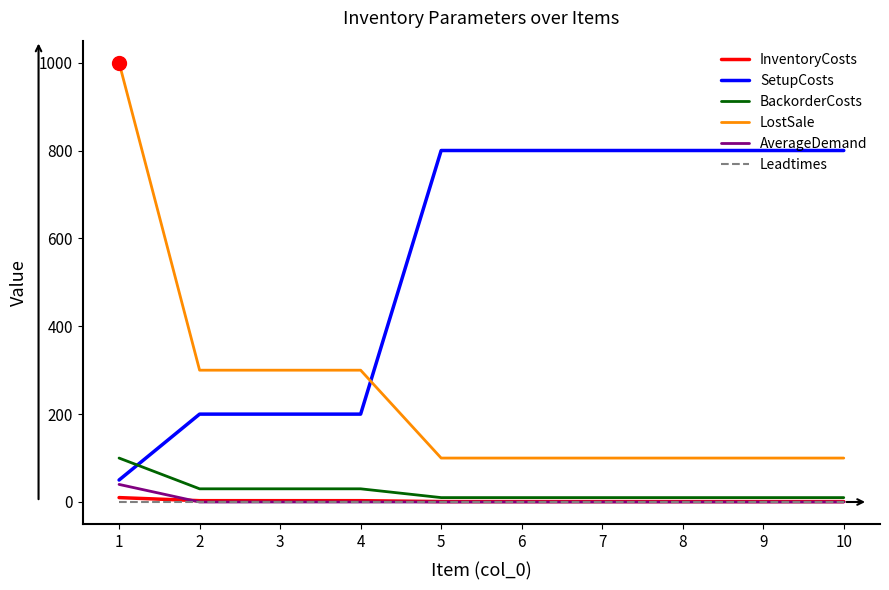

True or false: SetupCosts and InventoryCosts intersect in this chart.

False